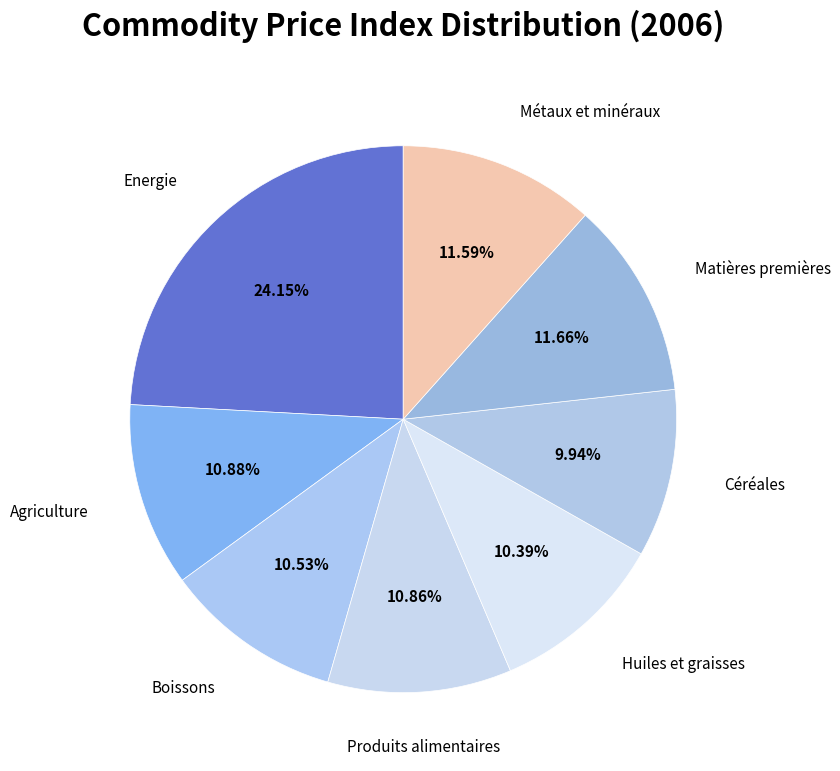

What is the ratio of the value at Energie to the value at Métaux et minéraux?

2.1